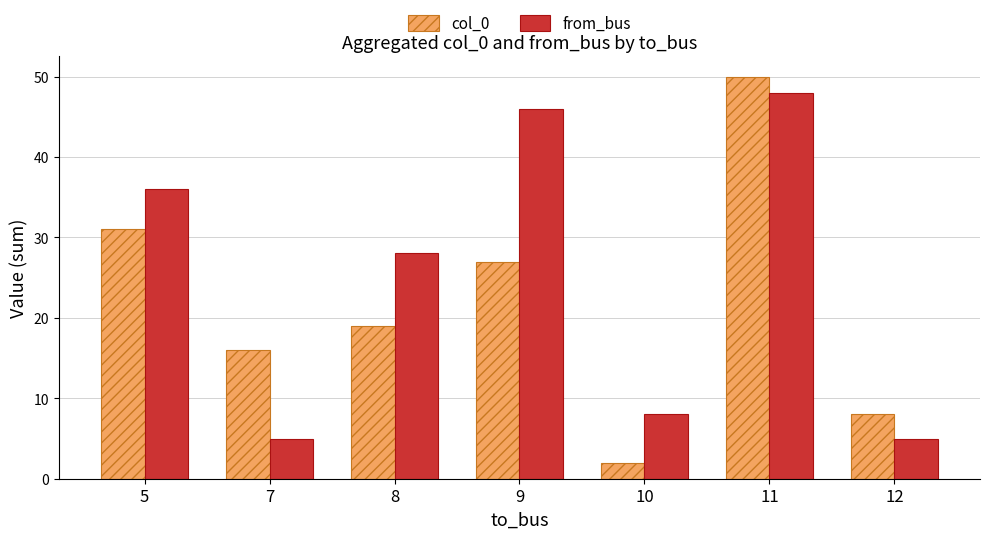

What is the value of the from_bus bar at the 1st from the left?

36